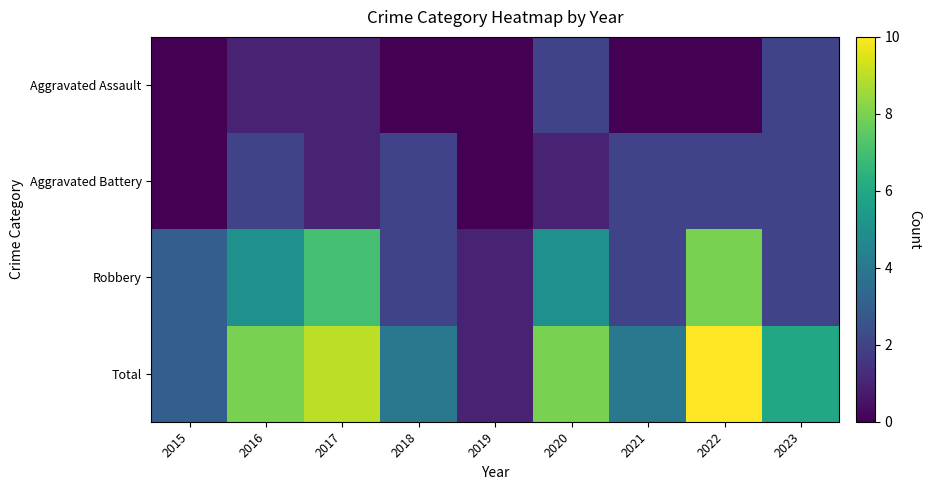

At 2020, list the series in order from largest to smallest.

Total, Robbery, Aggravated Assault, Aggravated Battery